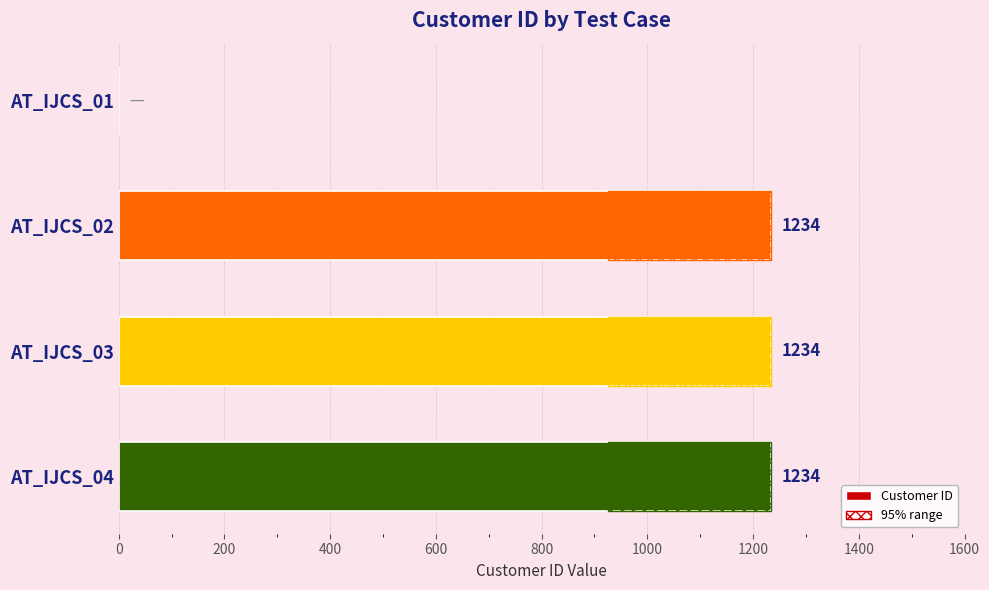

What is the change in value from AT_IJCS_01 to AT_IJCS_04?

+1234